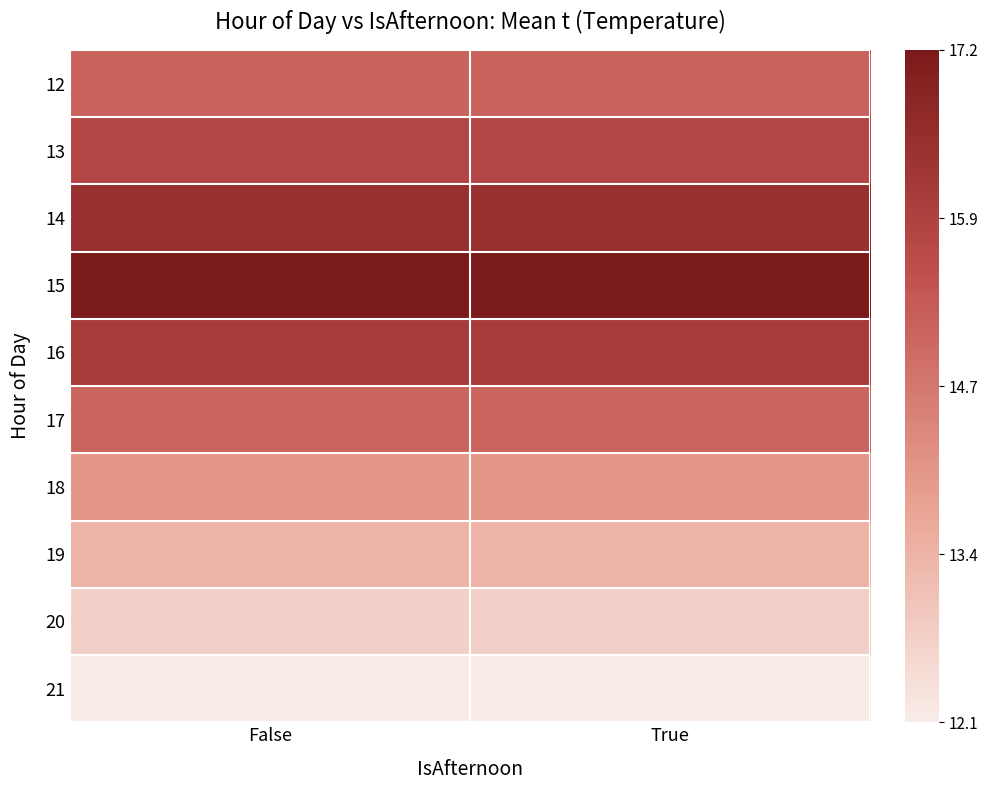

Which category has the highest value across all series?

False